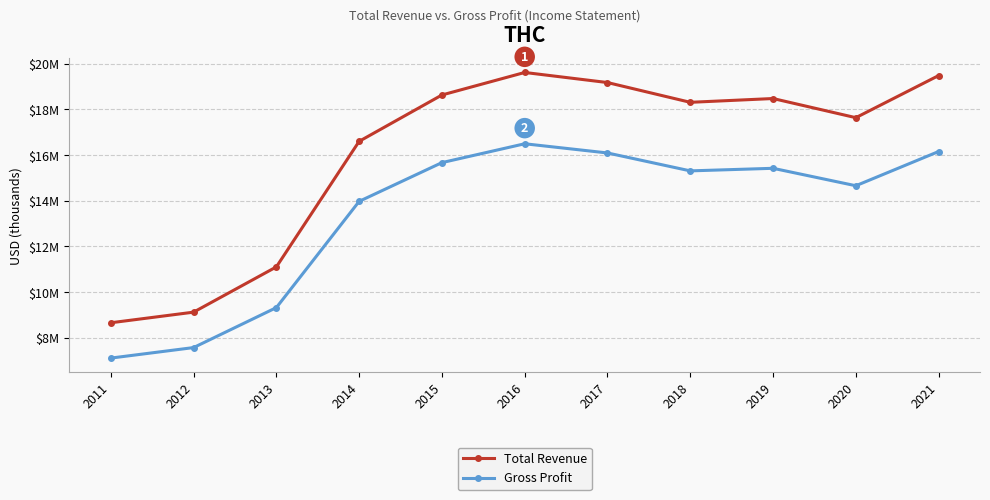

At which label is Gross Profit closest to 11801500?

2014